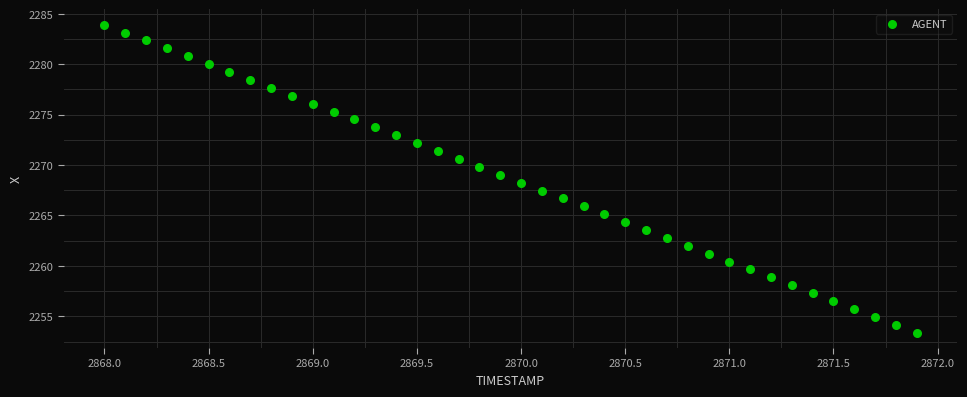

What is the range of Y values (max minus min)?

30.5